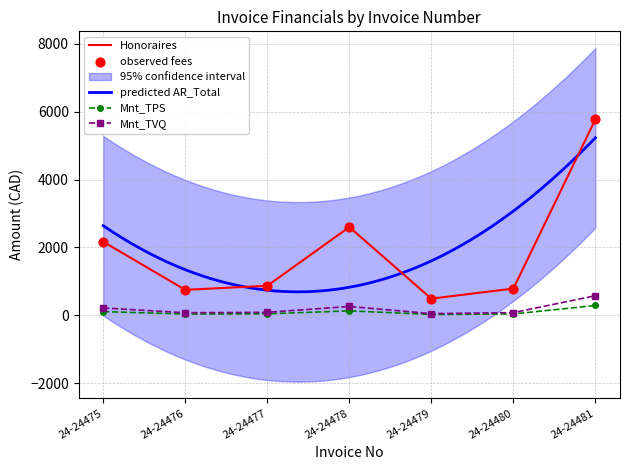

Which series contains the lowest Y value?

Mnt_TPS